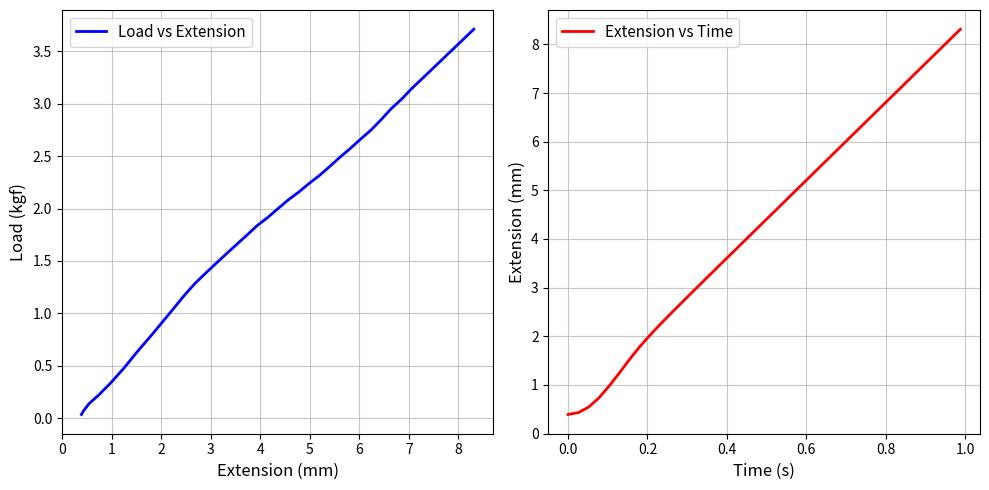

What is the highest value of the Extension vs Time series?

8.3